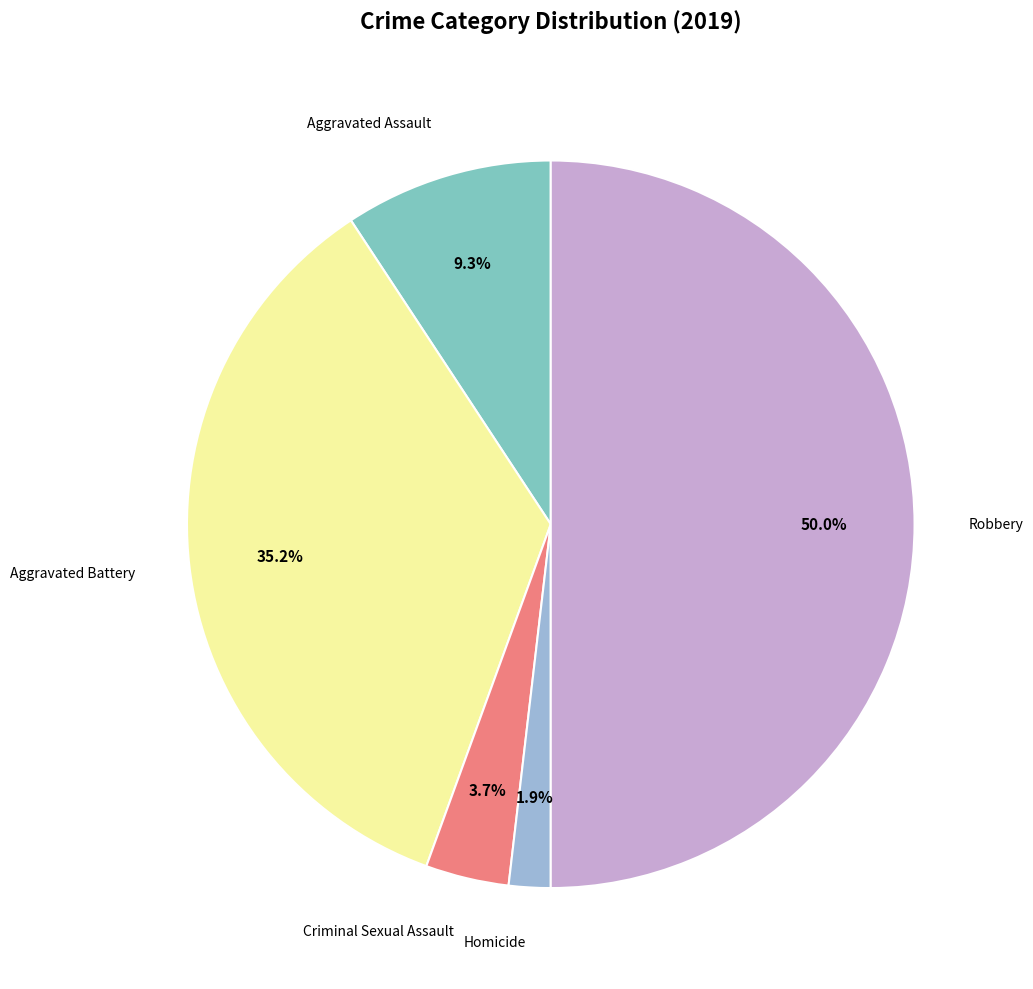

Count the number of slices in the pie.

5